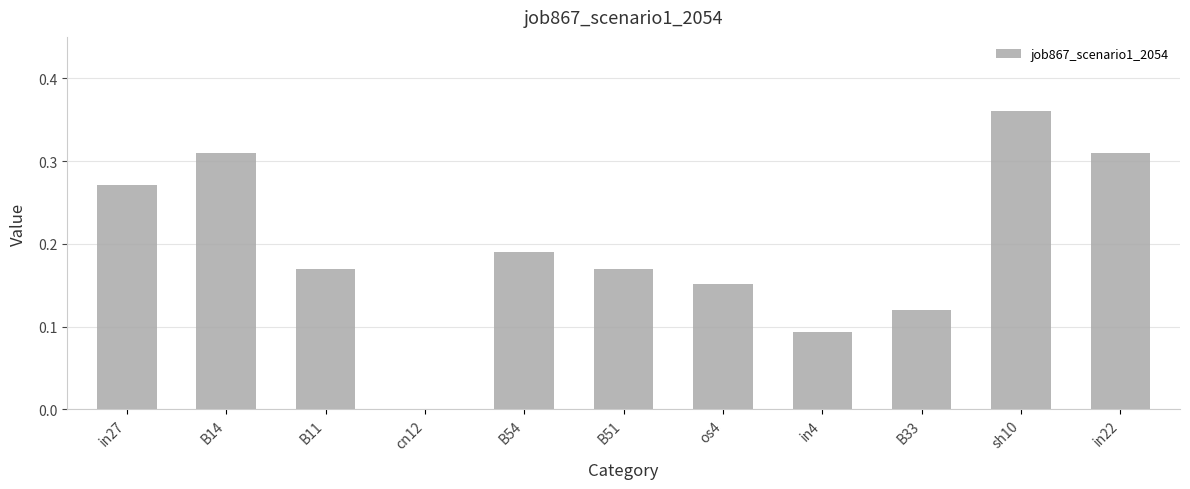

How many categories are shown in the chart?

11